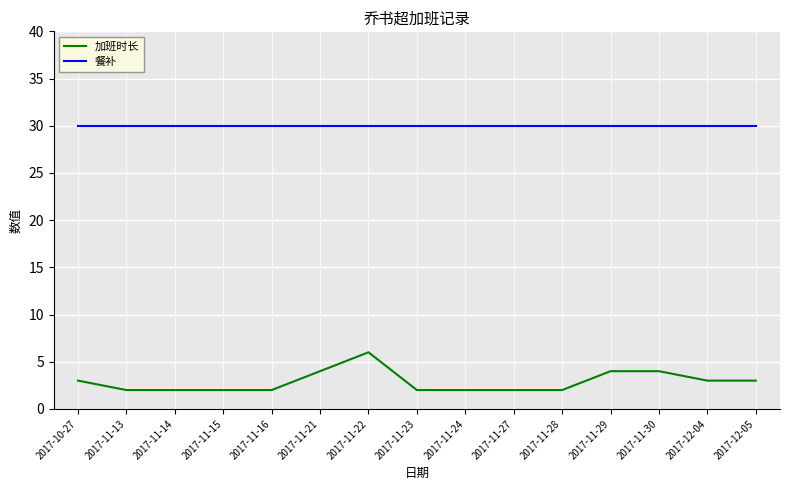

How many 加班时长 values are between 2 and 4?

14